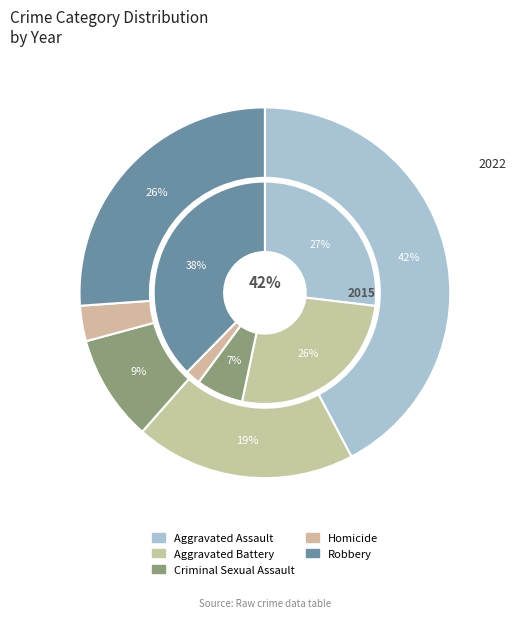

Is there a majority slice in this chart?

No